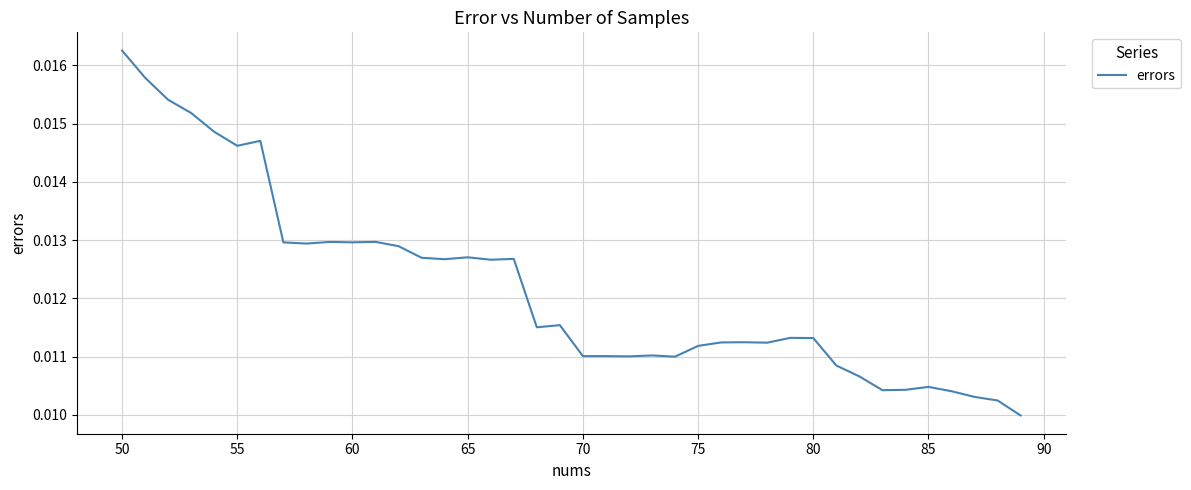

How many lines are shown in the chart?

1